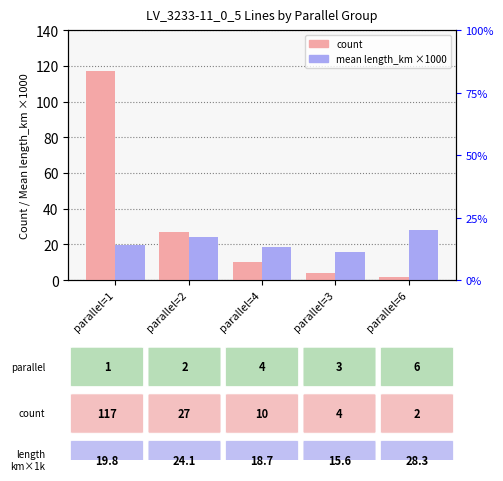

What are all the series names shown in the legend?

count, mean length_km ×1000